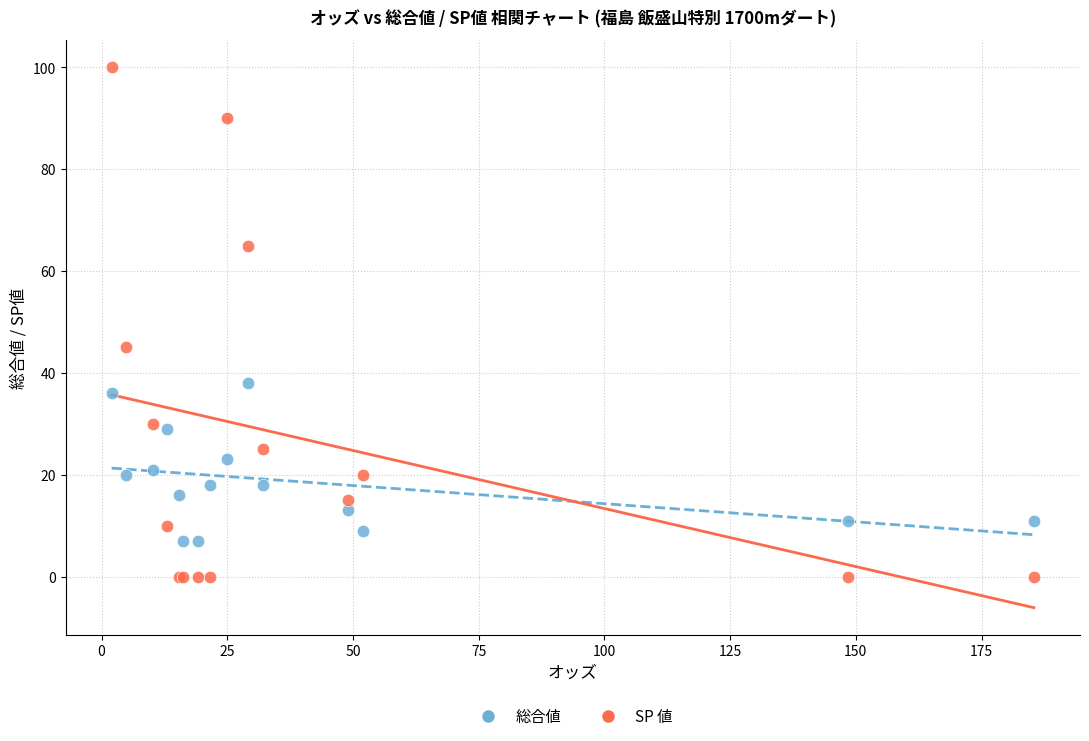

Which series has the widest spread of Y values?

SP 値